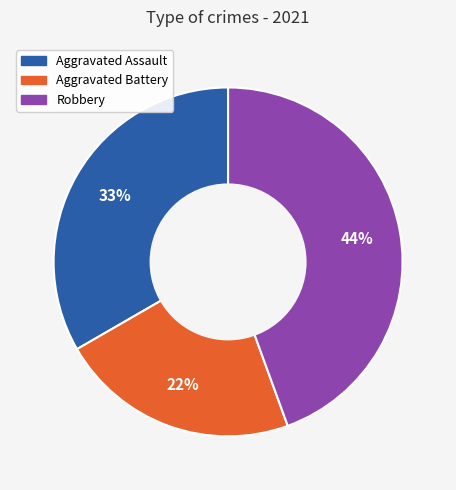

Is there any slice that represents more than half of the pie?

No